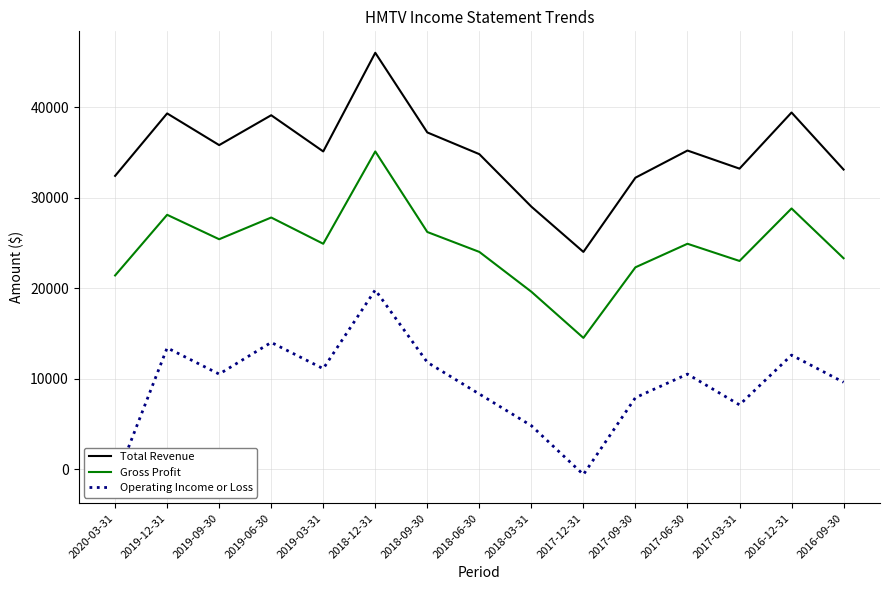

List the series in order of their peak value, lowest first.

Operating Income or Loss, Gross Profit, Total Revenue